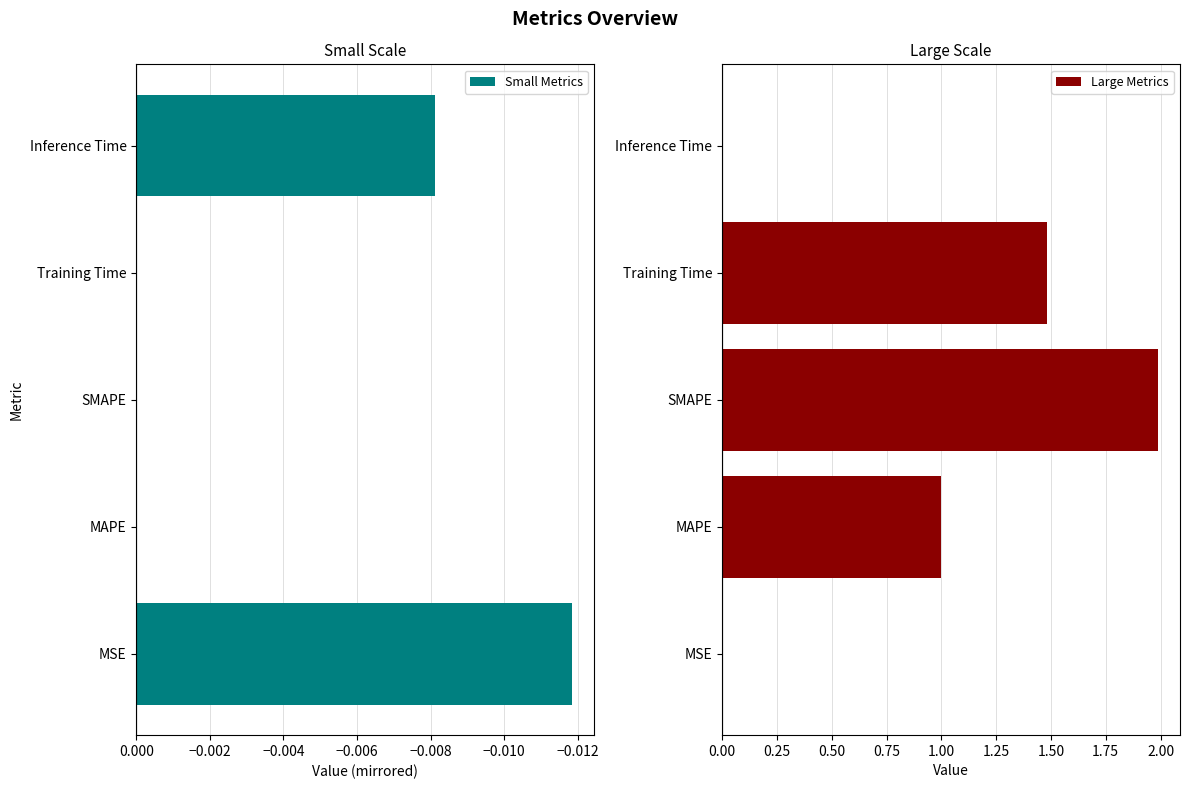

List the series in order of their overall mean, highest first.

Large Metrics, Small Metrics